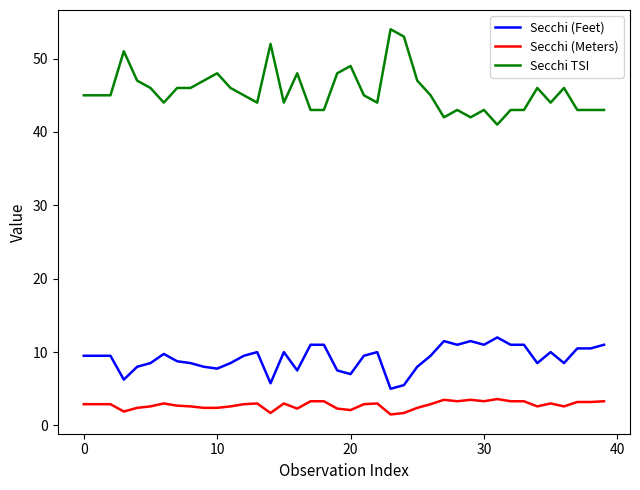

What is the difference between the maximum and minimum values in the Secchi (Feet) series?

7.0